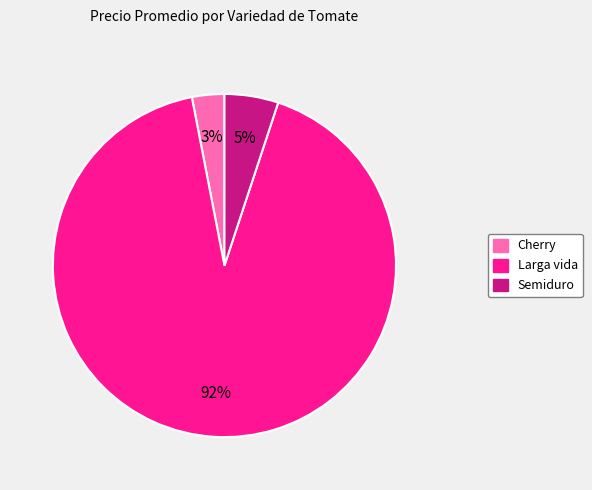

How many segments does this pie chart have?

3